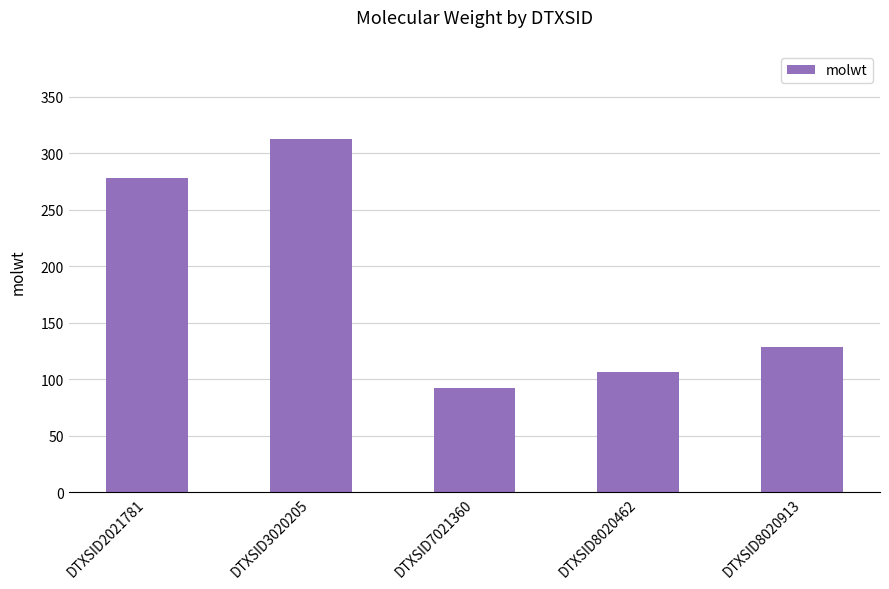

Reading right to left, list all the values displayed in this chart.

DTXSID8020913=128.2	DTXSID8020462=106.1	DTXSID7021360=92.1	DTXSID3020205=312.4	DTXSID2021781=278.4